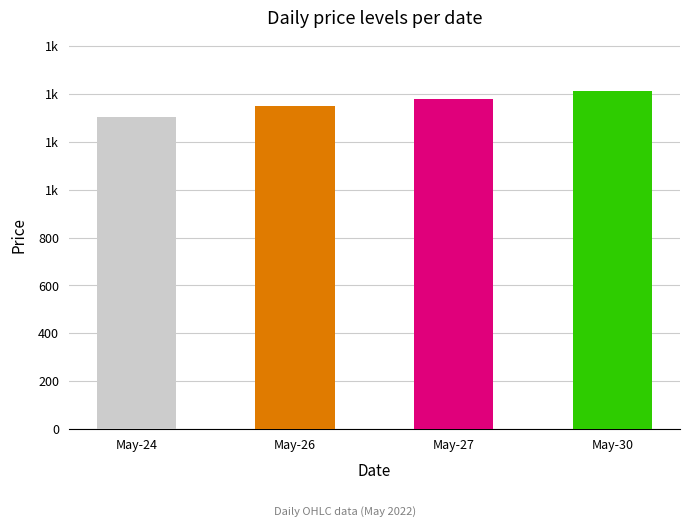

What is the lowest value of the Low series?

1296.9